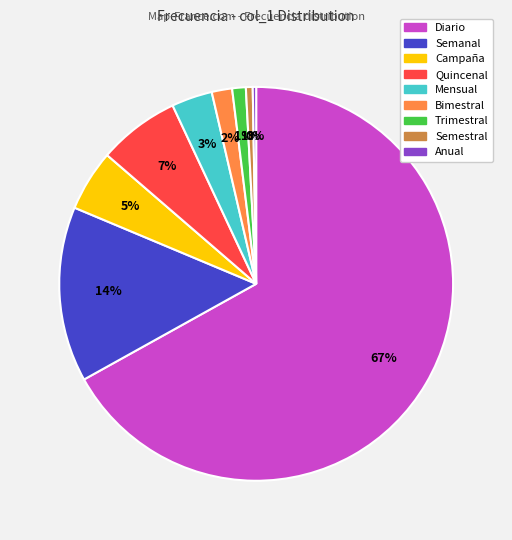

To the nearest percent, what is the average slice percentage?

11%